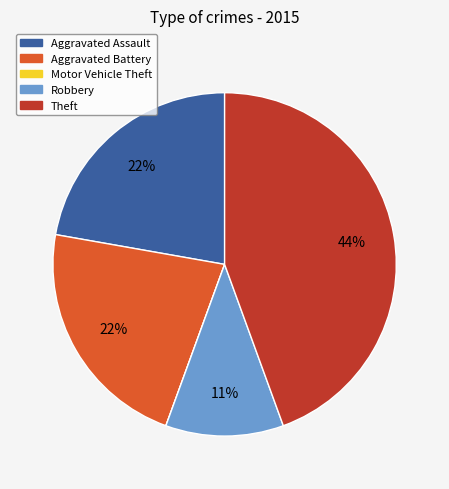

Combined, do Aggravated Battery and Aggravated Assault account for over 50%?

No